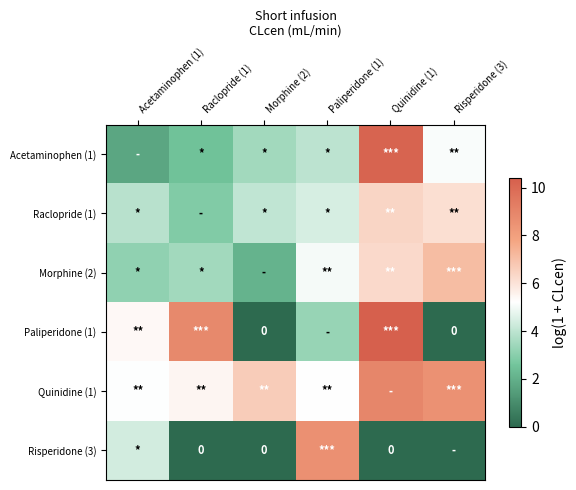

Between Risperidone (3) and Paliperidone (1), which is larger?

Risperidone (3)